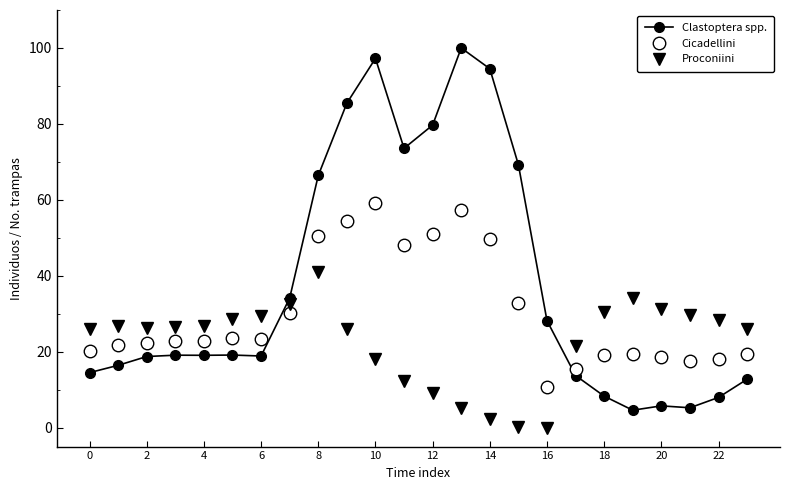

True or false: Clastoptera spp. has more than 1 points higher than both neighbors.

True